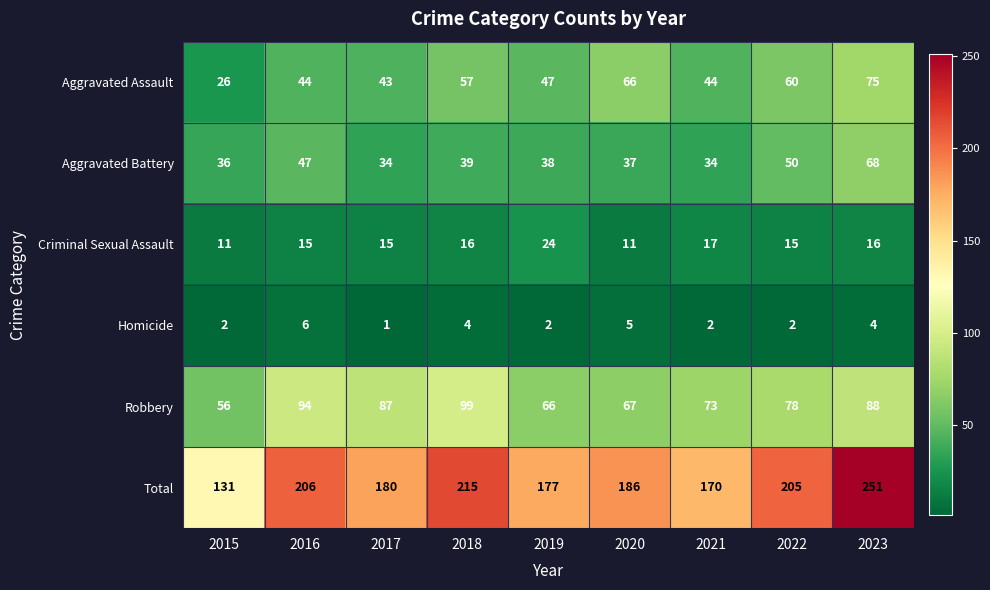

Which series has the largest total across all categories?

Total